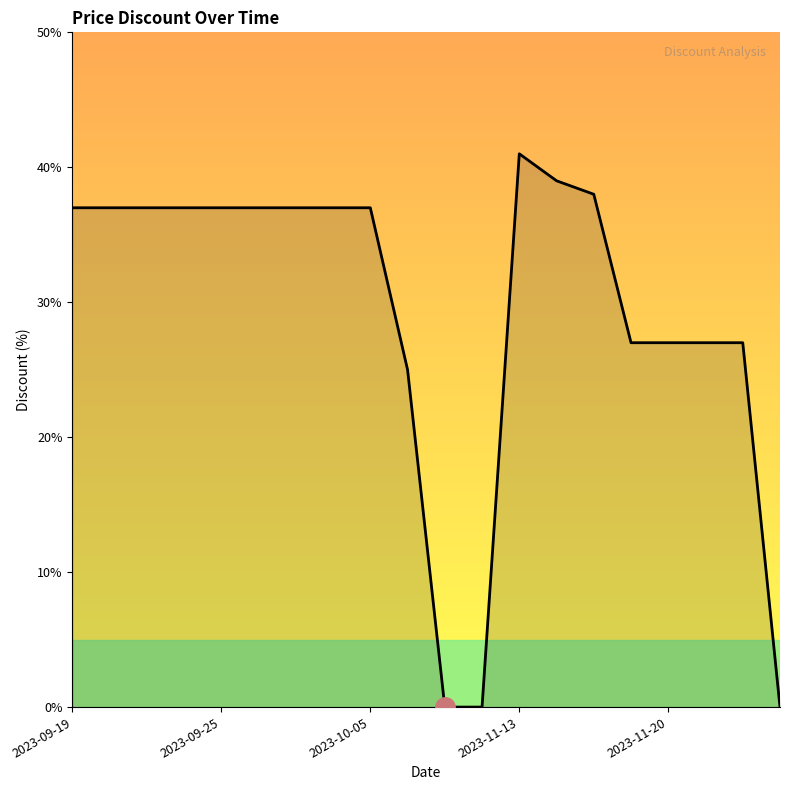

How many lines are shown in the chart?

1